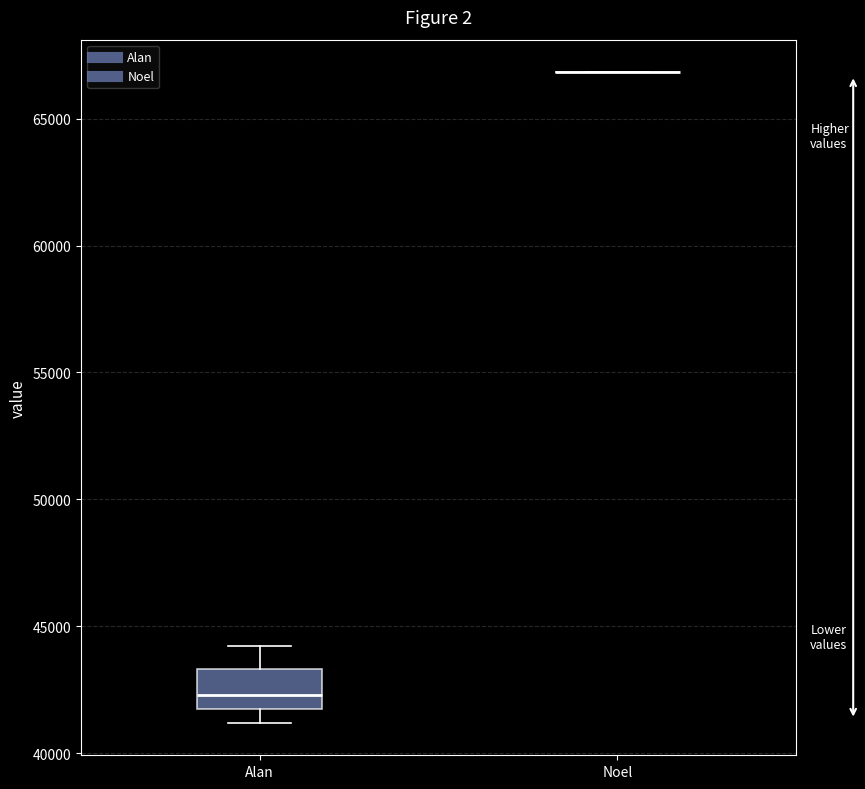

Which box is the tallest, from its lower edge to its upper edge?

Alan